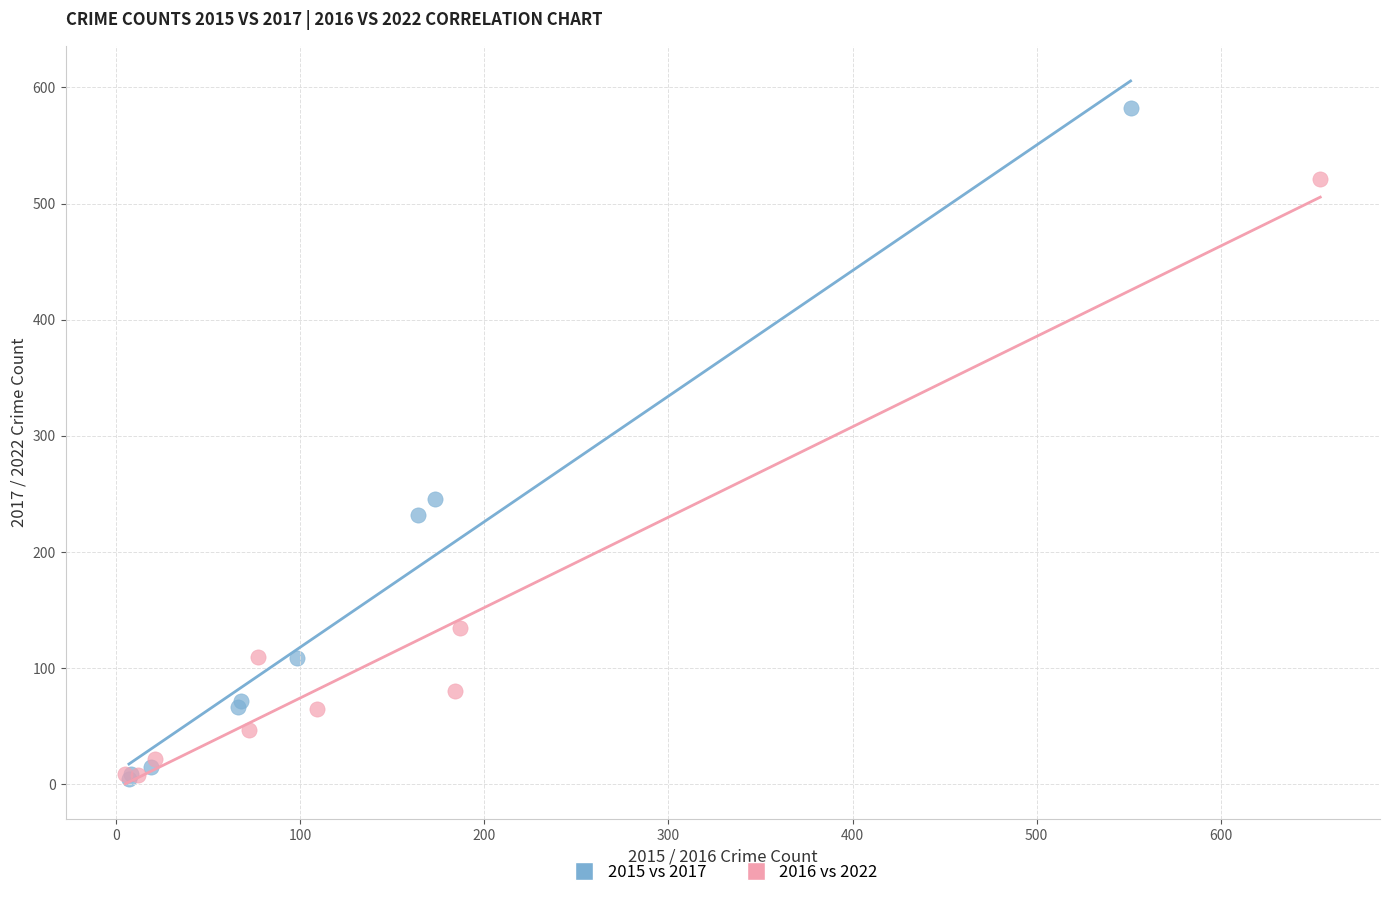

What are all the series names shown in the legend?

2015 vs 2017, 2016 vs 2022